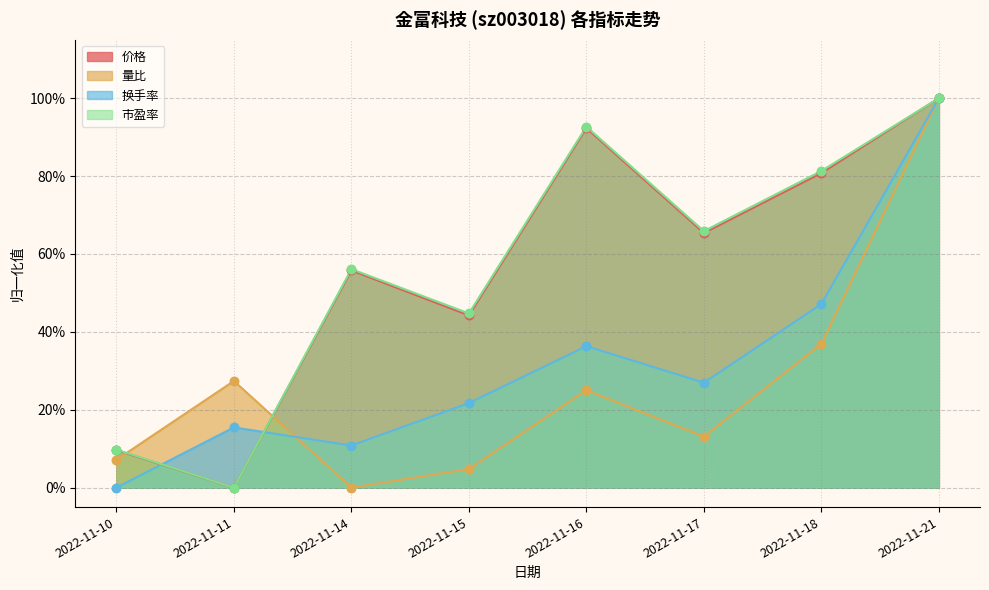

Which series has the largest total across all categories?

市盈率